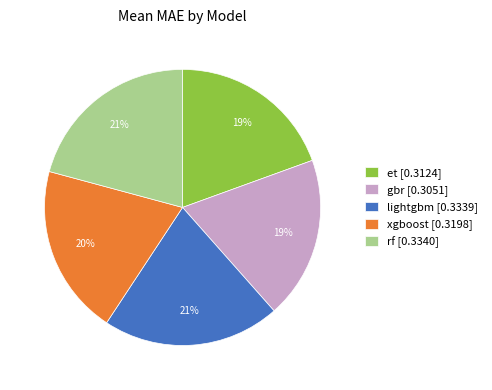

How many slices are in this pie chart?

5